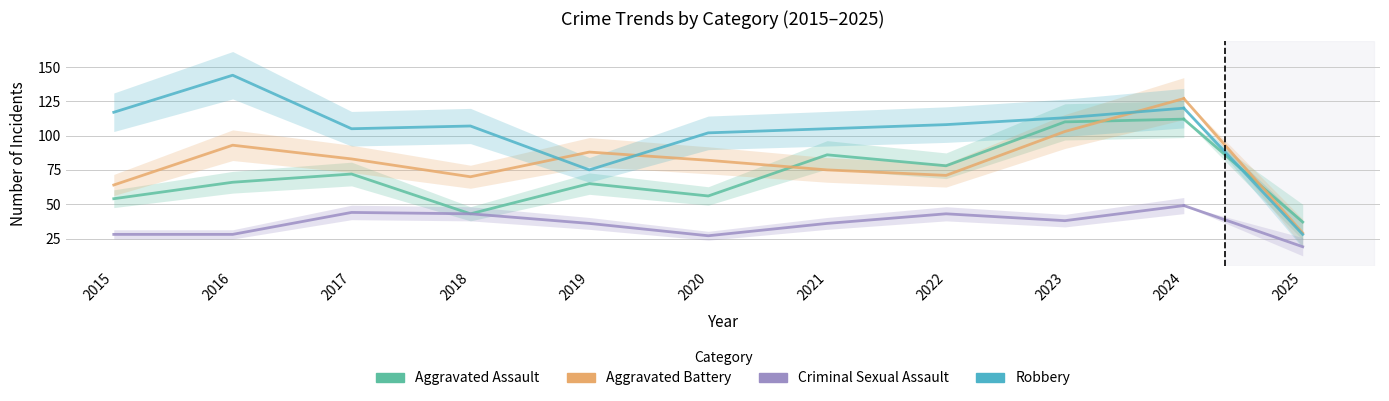

True or false: Criminal Sexual Assault and Aggravated Battery cross at least once.

False